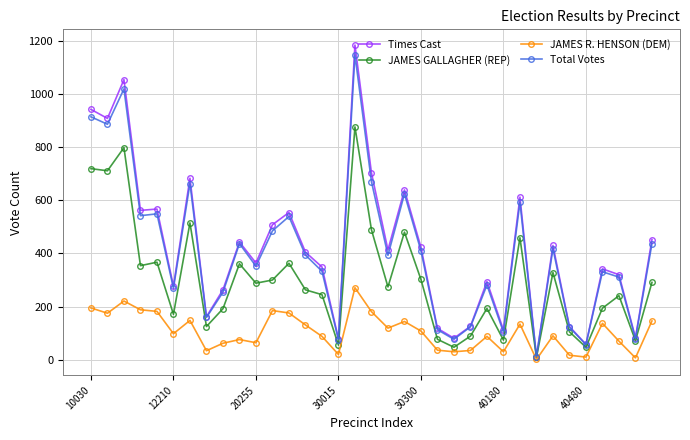

True or false: JAMES R. HENSON (DEM) has more than 2 interior local peaks.

True